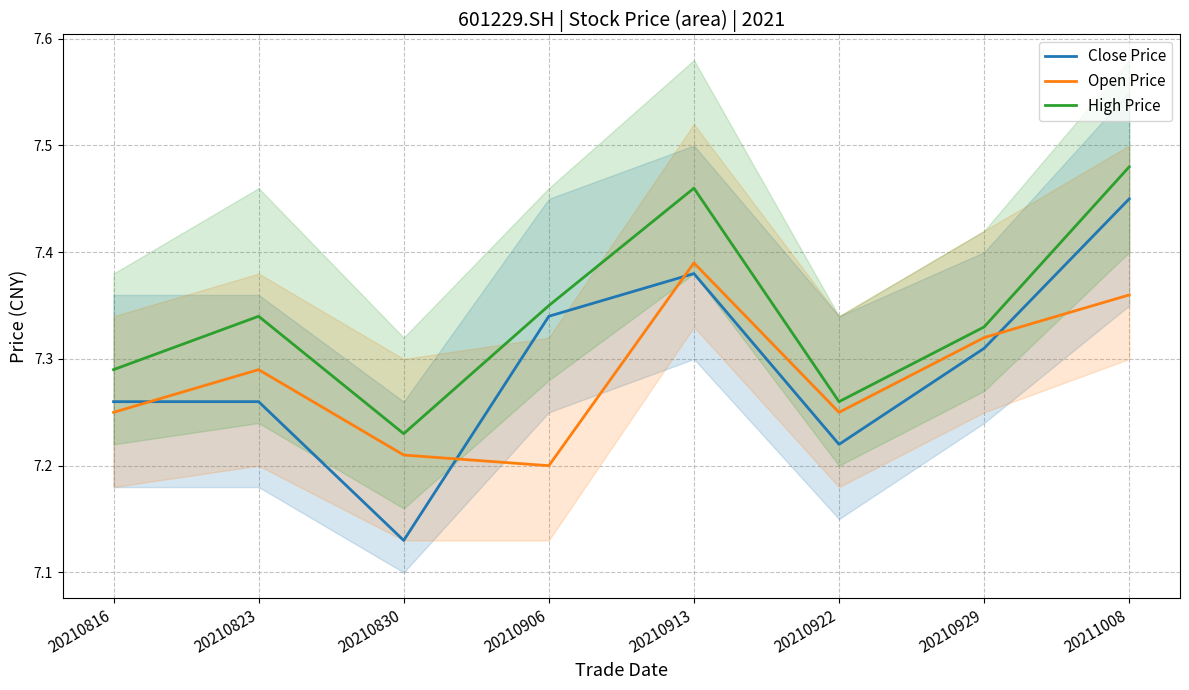

At which category does the chart reach its peak across all series?

20211008